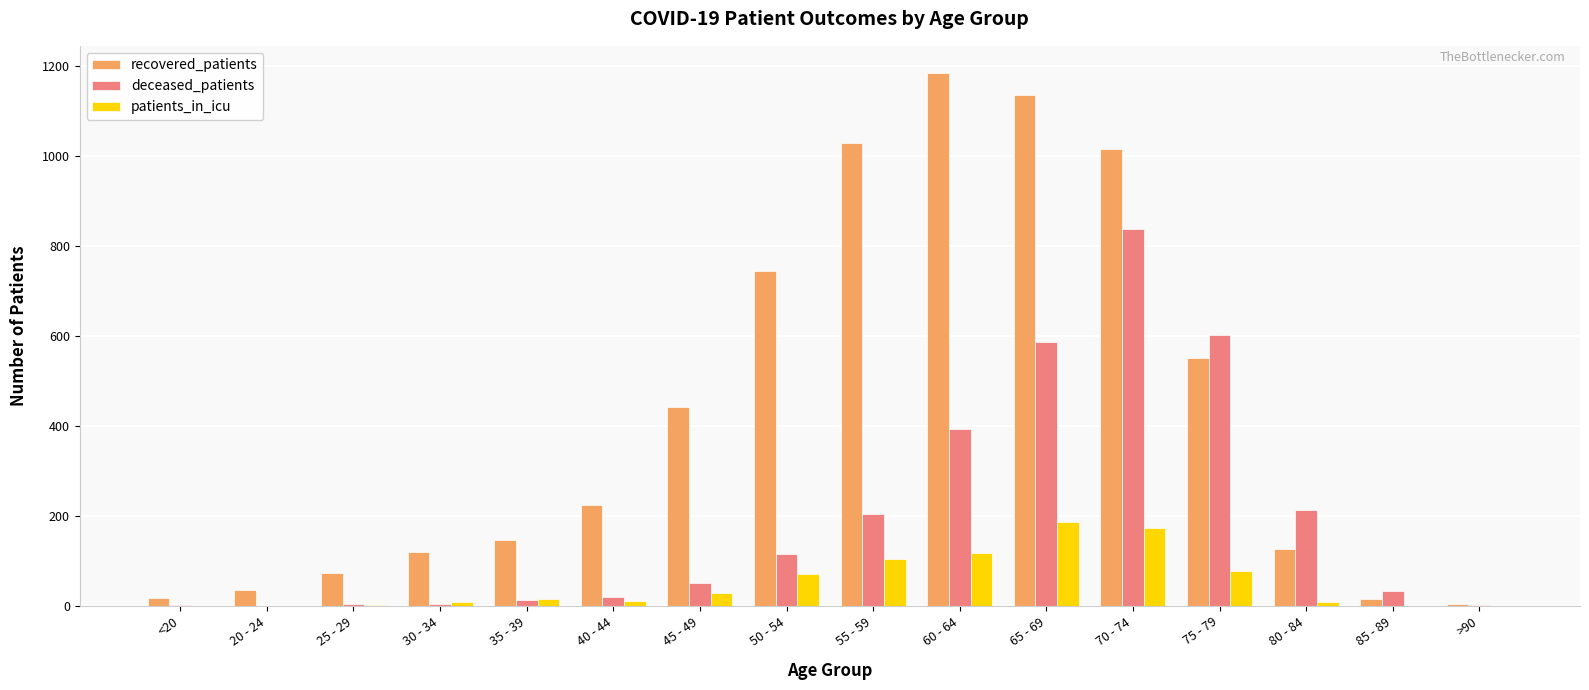

How many groups of bars are there?

16